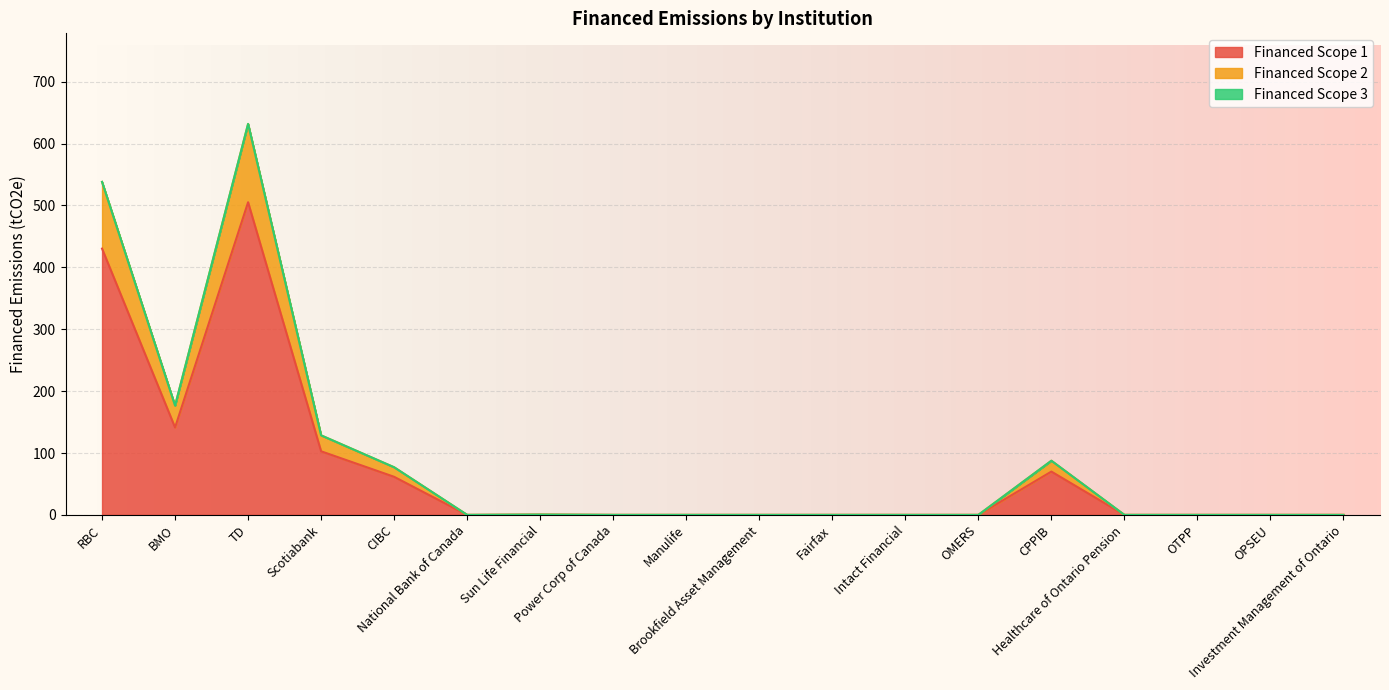

Rank the categories by Financed Scope 1 value from lowest to highest.

National Bank of Canada, Power Corp of Canada, Manulife, Brookfield Asset Management, Fairfax, Intact Financial, OMERS, Healthcare of Ontario Pension, OTPP, OPSEU, Investment Management of Ontario, Sun Life Financial, CIBC, CPPIB, Scotiabank, BMO, RBC, TD